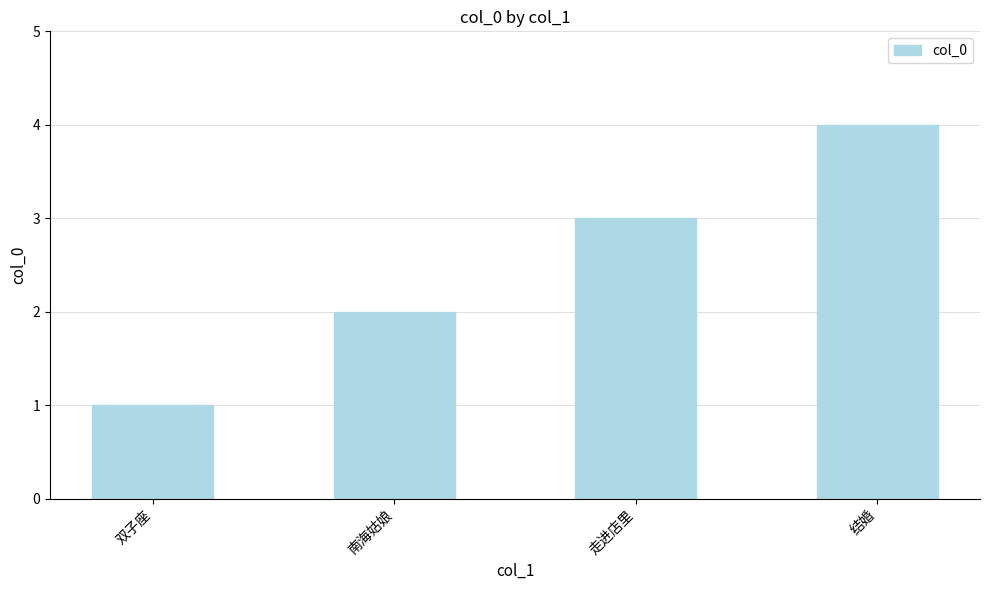

What is the smallest value displayed?

1